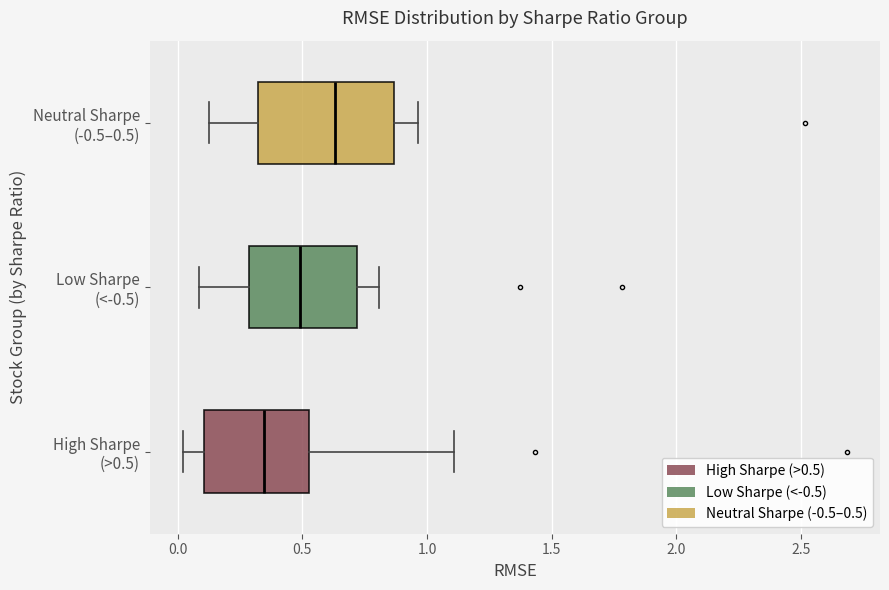

Comparing the boxes themselves (not the whiskers), which one is the widest?

Neutral Sharpe (-0.5–0.5)